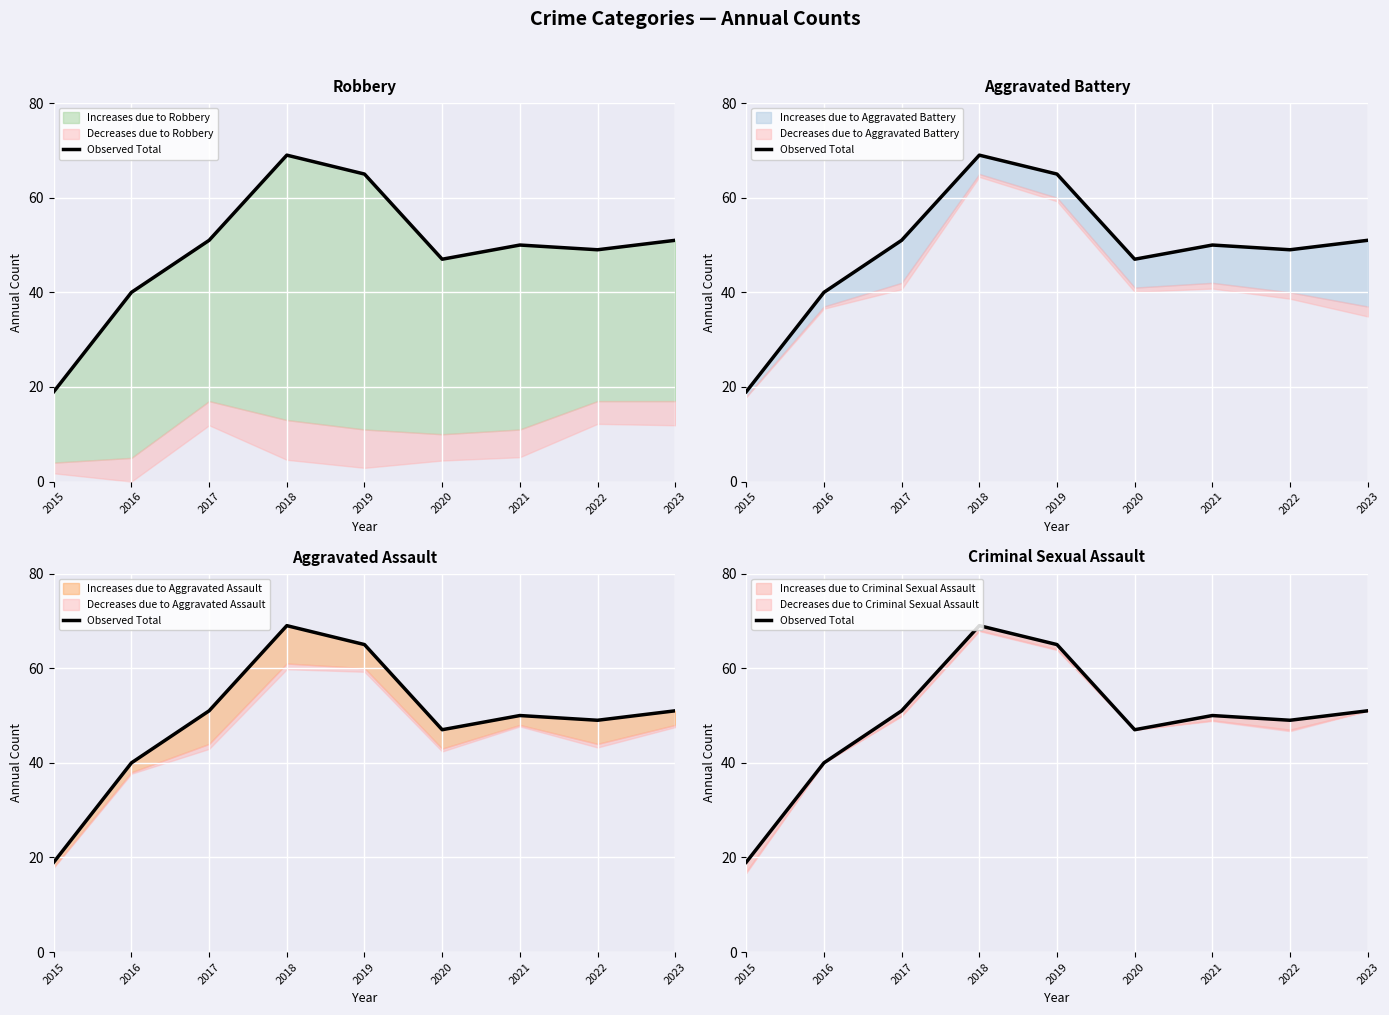

What is the value of the 7th point from the left?

50